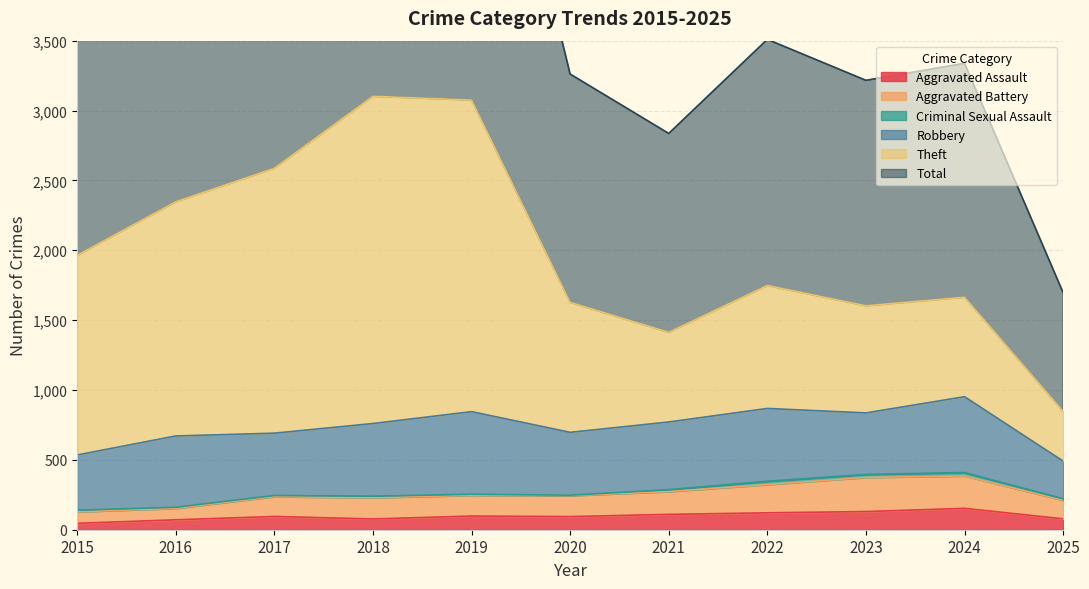

What value does the Aggravated Assault series have at 2016?

71